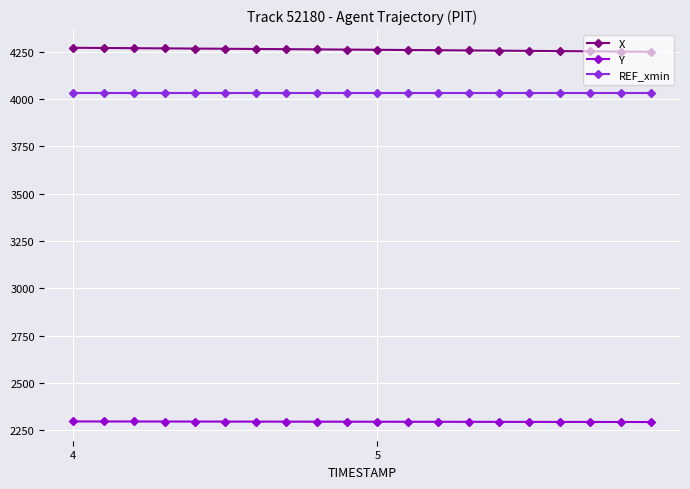

True or false: REF_xmin and X cross at least once.

False